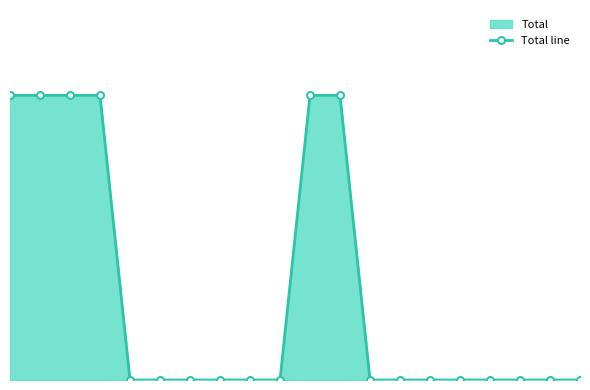

Where is the data nearest to the value 0?

2003